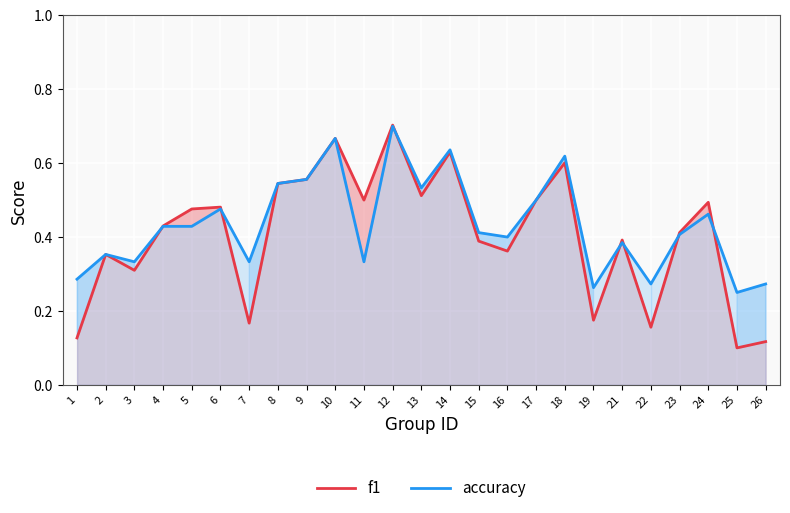

How many intersections are there between accuracy and f1?

7